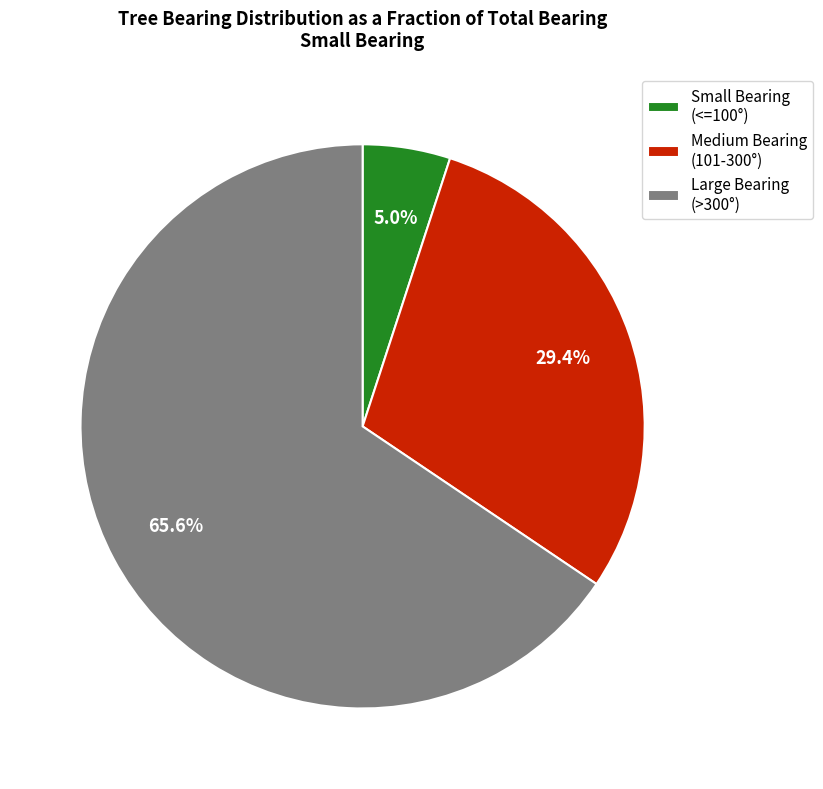

Rank the categories by value from highest to lowest.

Large Bearing (>300°), Medium Bearing (101-300°), Small Bearing (<=100°)